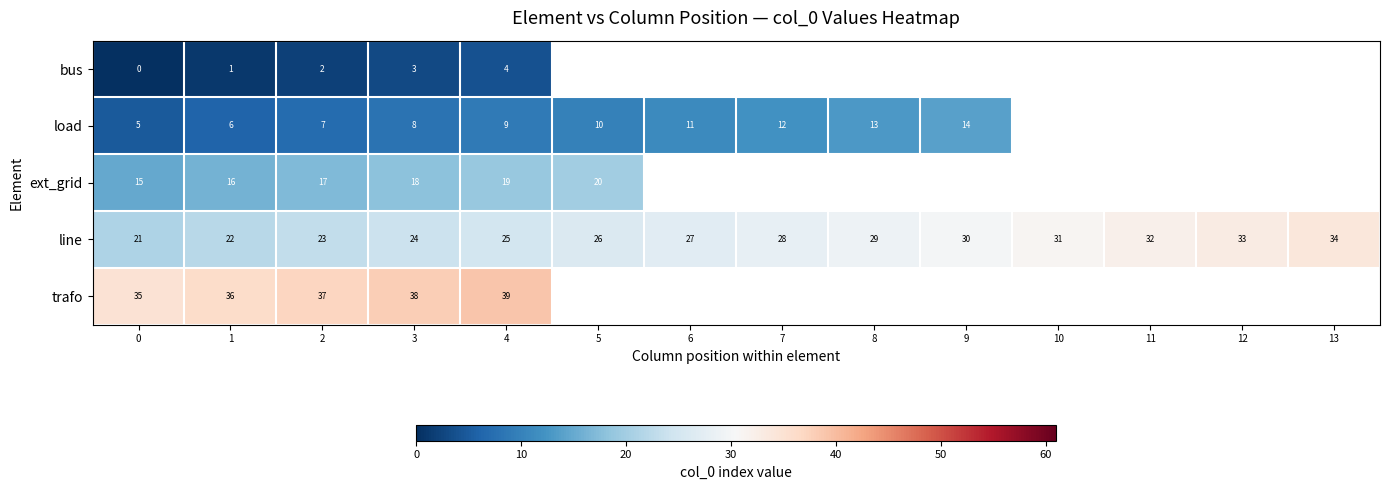

How many series are shown in this chart?

5